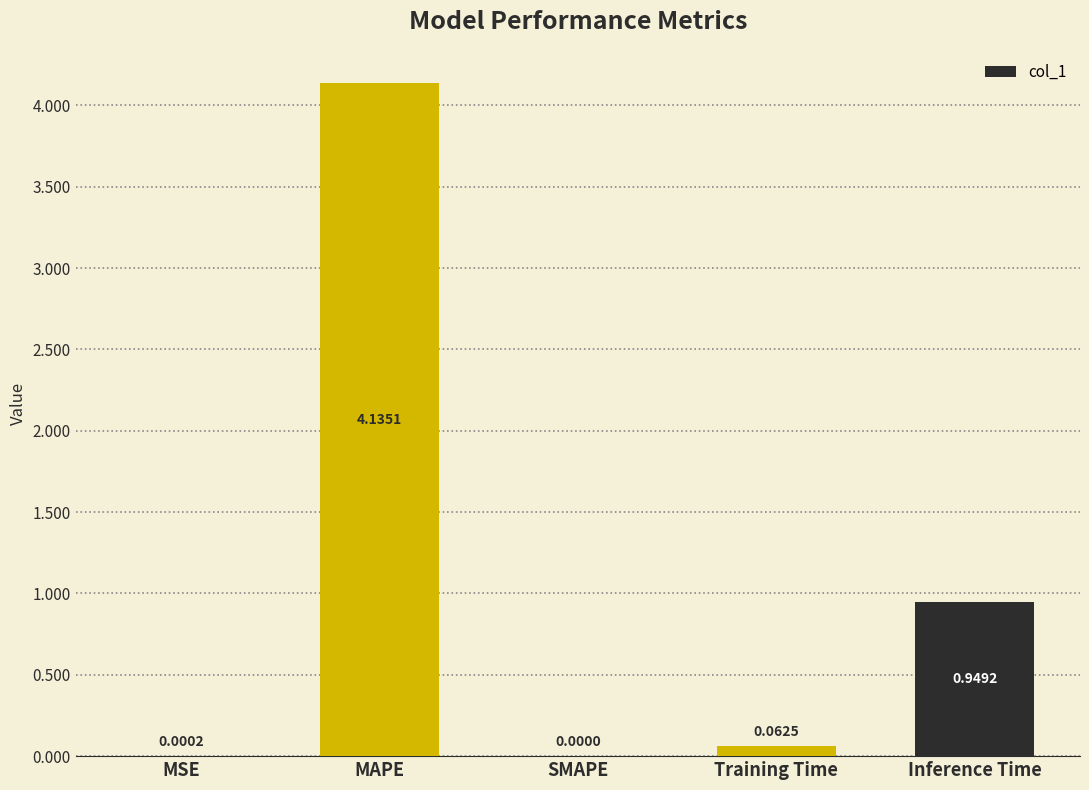

At which label is the value closest to 2?

Inference Time